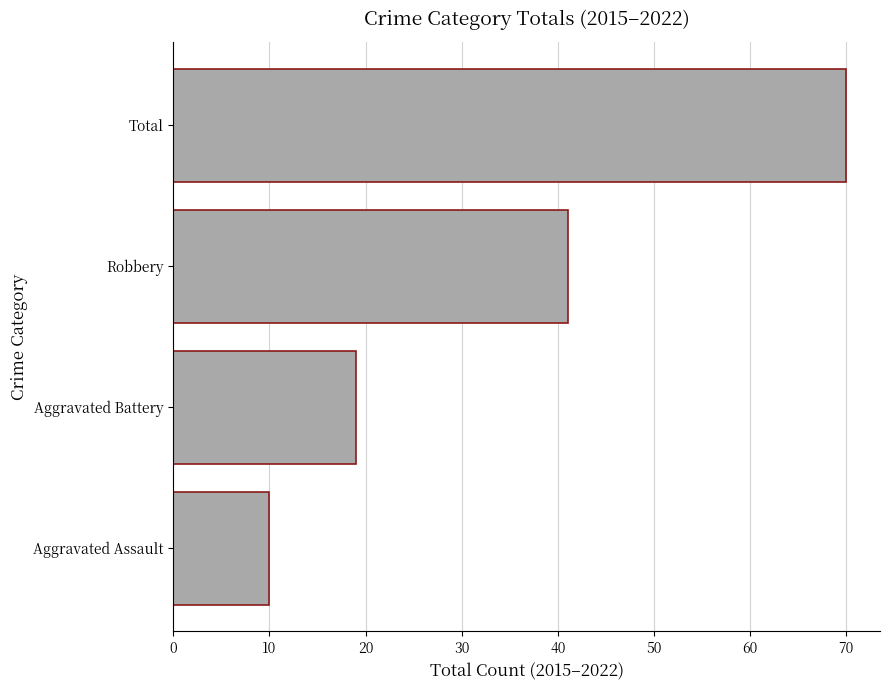

Is it true that the value at Total is 70?

True